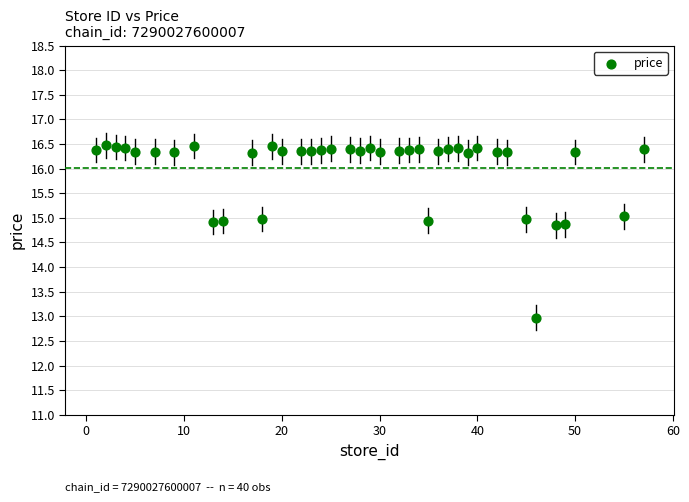

What is the range of Y values (max minus min)?

3.5